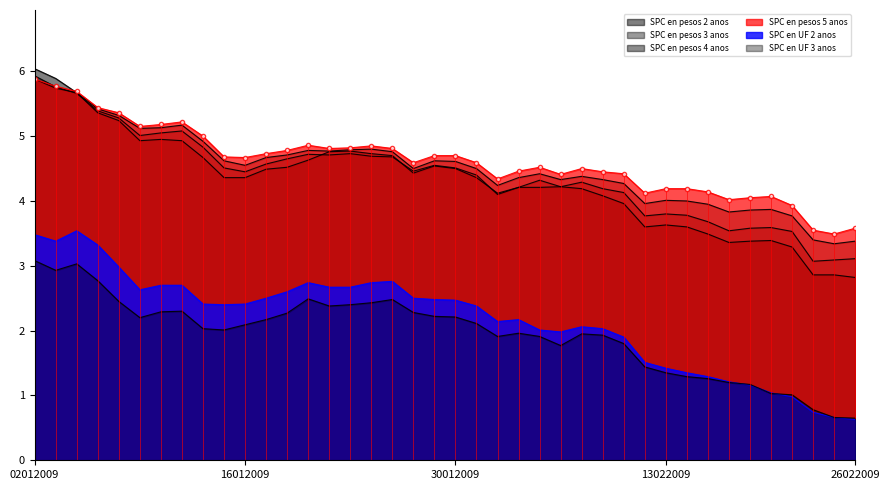

True or false: SPC en pesos 2 anos has a value of 10.5 at 02012009.

False